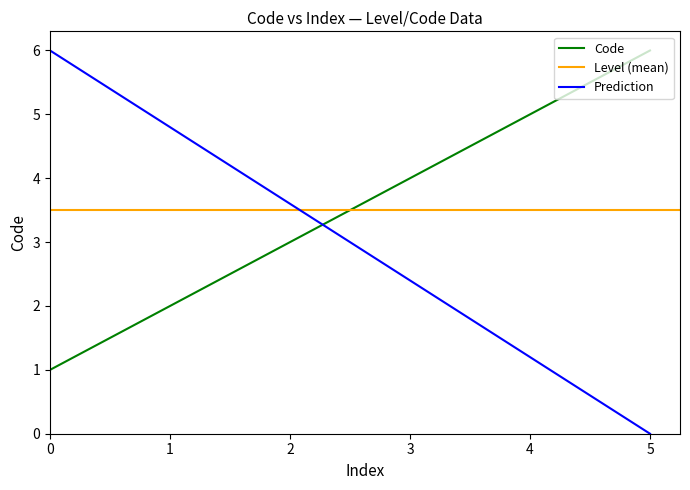

What is the lowest value of the Code series?

1.0